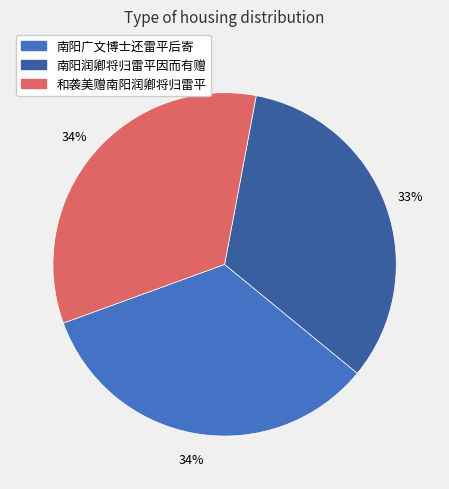

The 和袭美赠南阳润卿将归雷平 slice represents 34% of the pie. True or false?

True